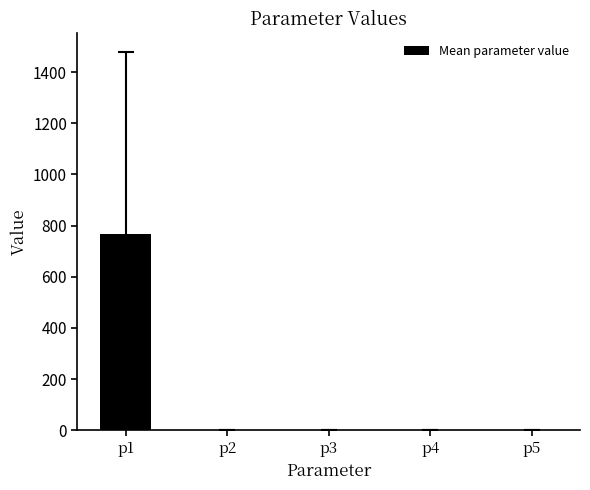

What is the change in value from p1 to p5?

-767.5